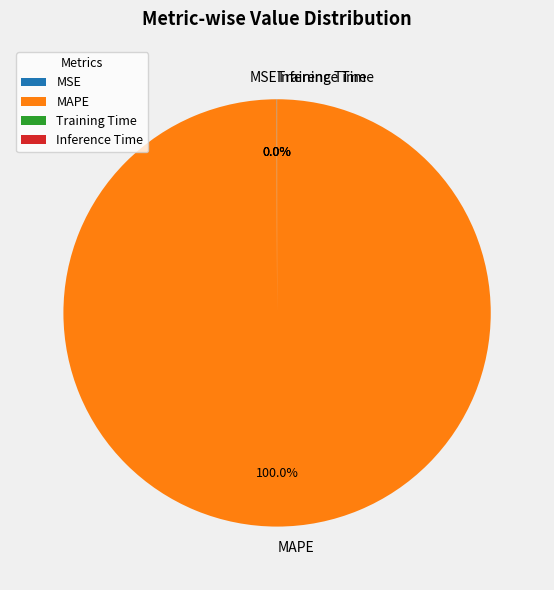

To the nearest percent, what is the average slice percentage?

25%